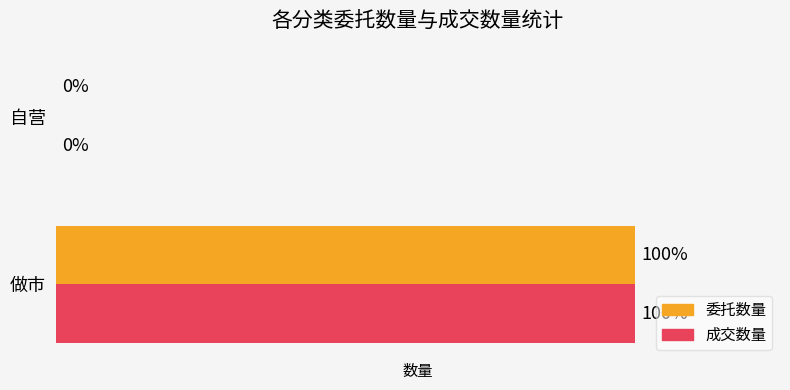

What are all the series names shown in the legend?

委托数量, 成交数量